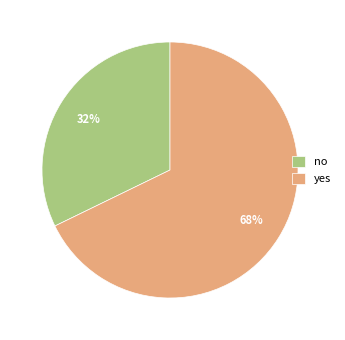

Does no account for over 50% of the chart?

No